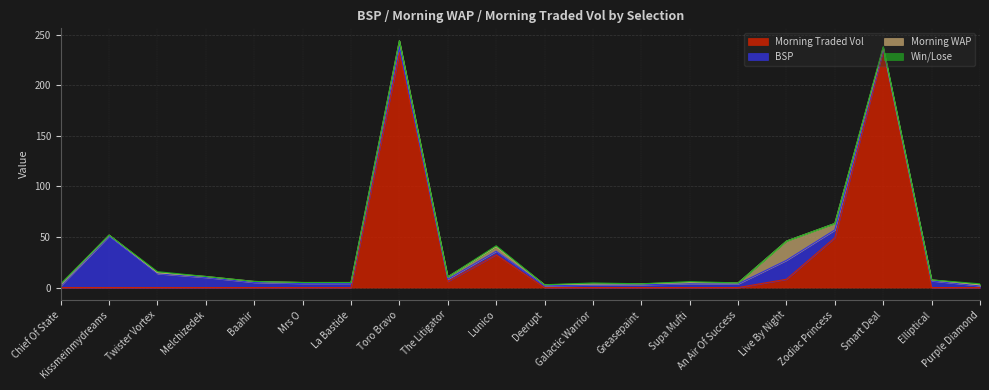

The BSP series shows 4.1 at Greasepaint. True or false?

False